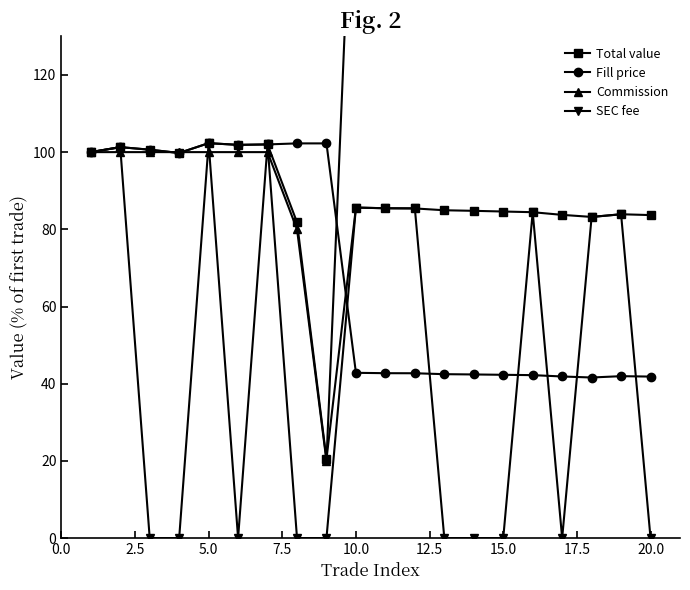

Is it true that Fill price equals 41.8 at 20.0?

True